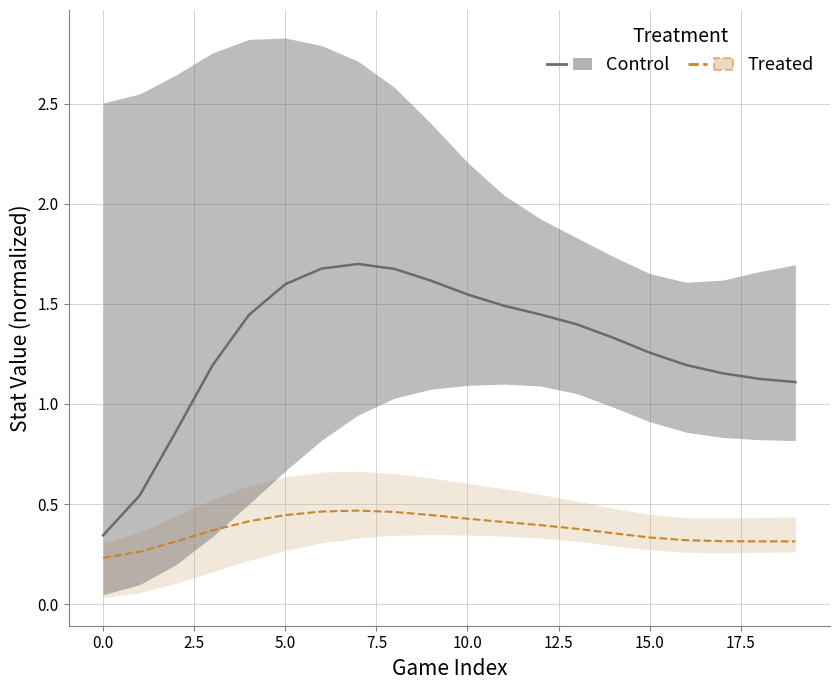

What is the total value across all series at 2.5?

1.2